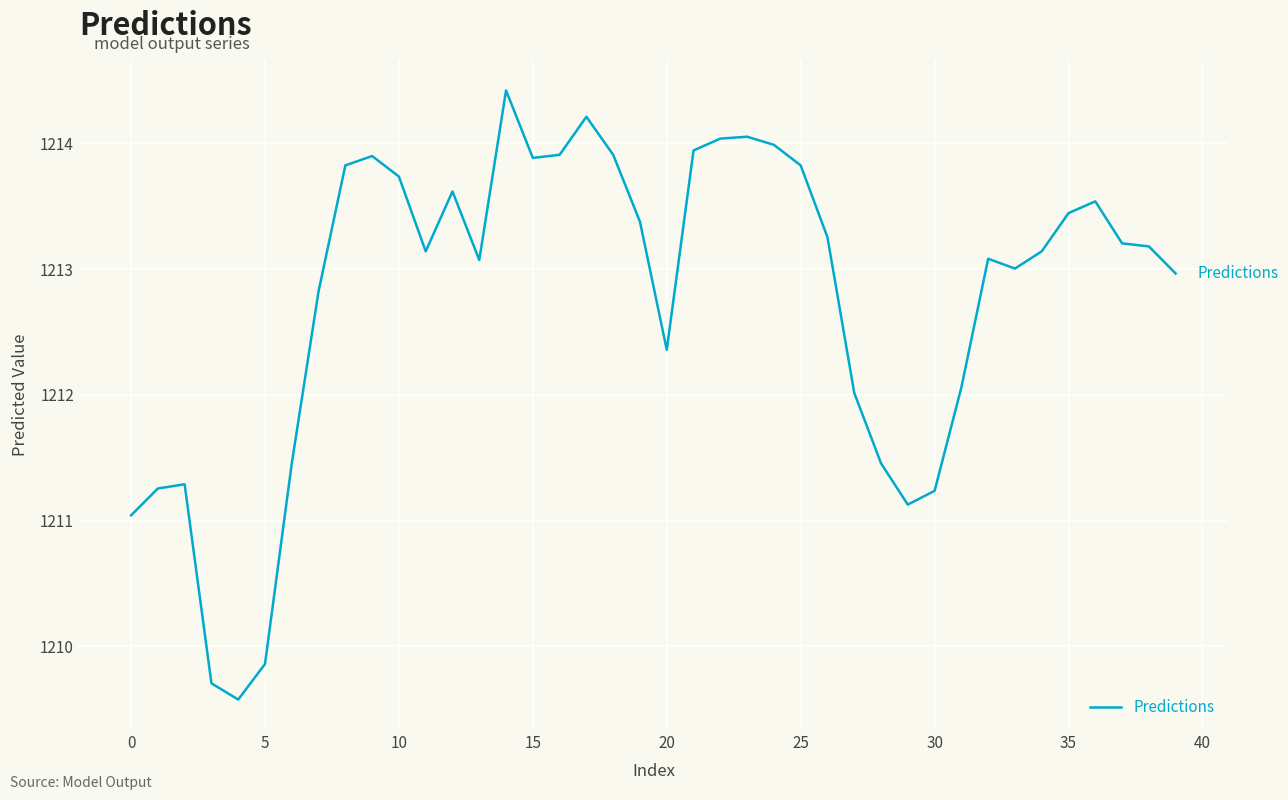

How many lines are shown in the chart?

1